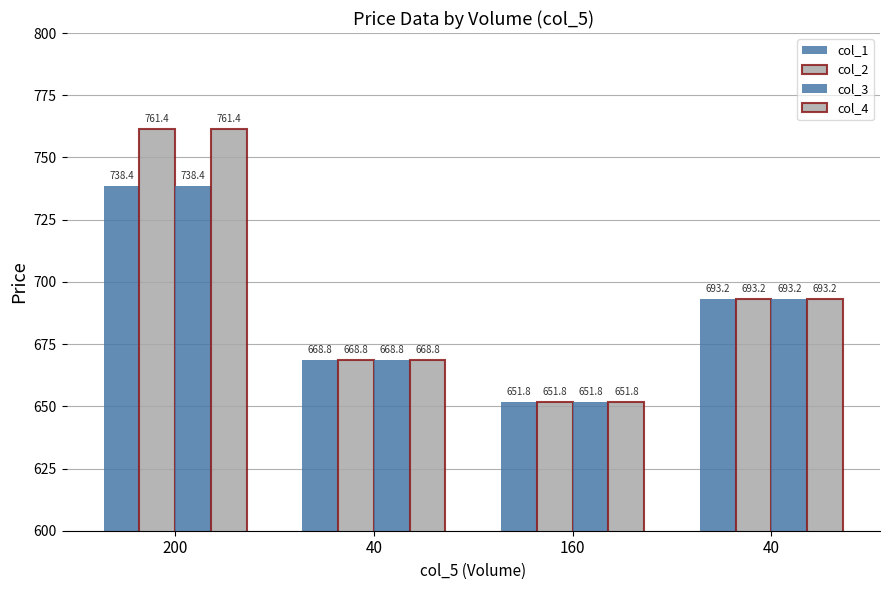

At which category is the sum across all series the highest?

200